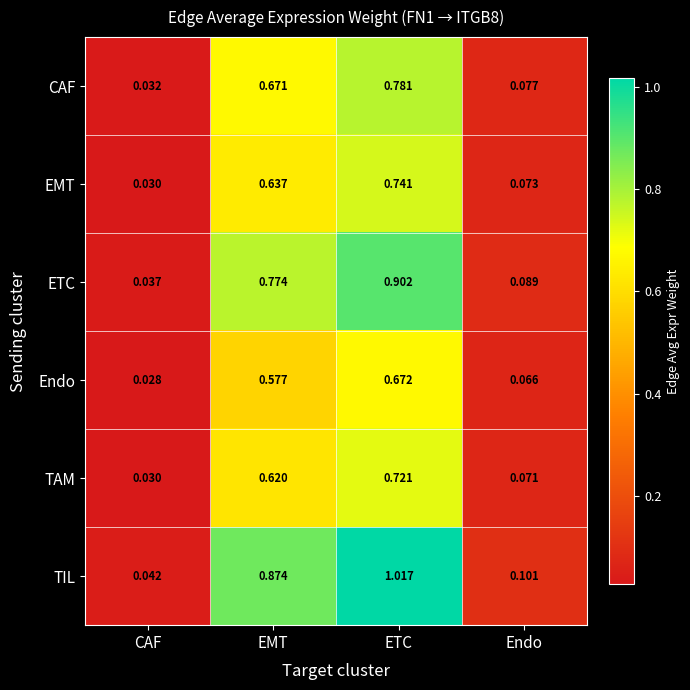

At which label does TIL reach its peak?

ETC